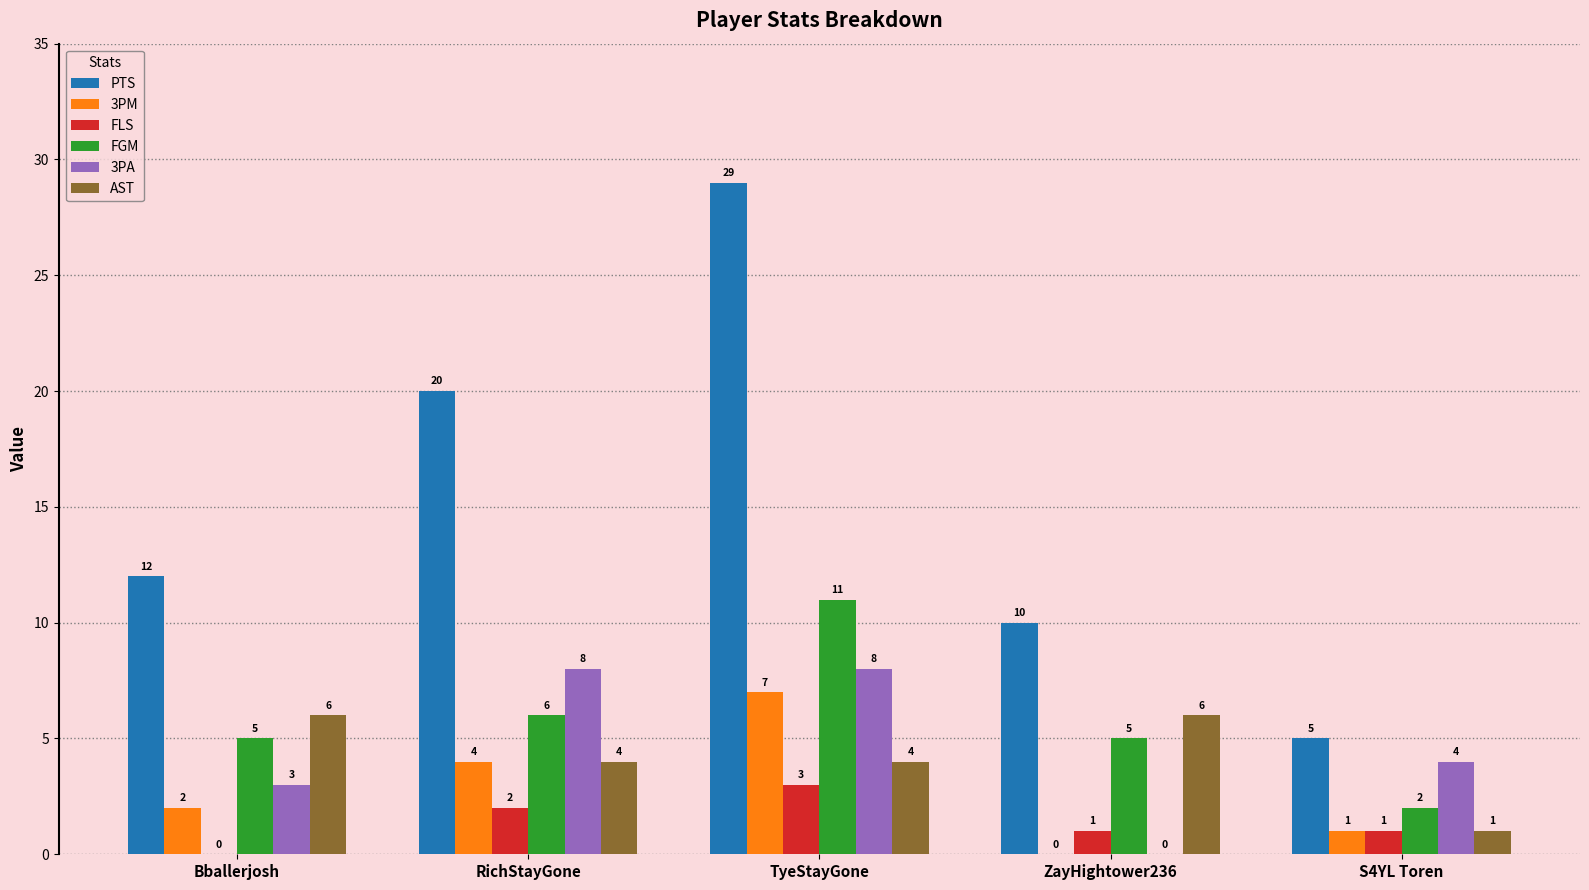

The value of AST at RichStayGone is 1. True or false?

False